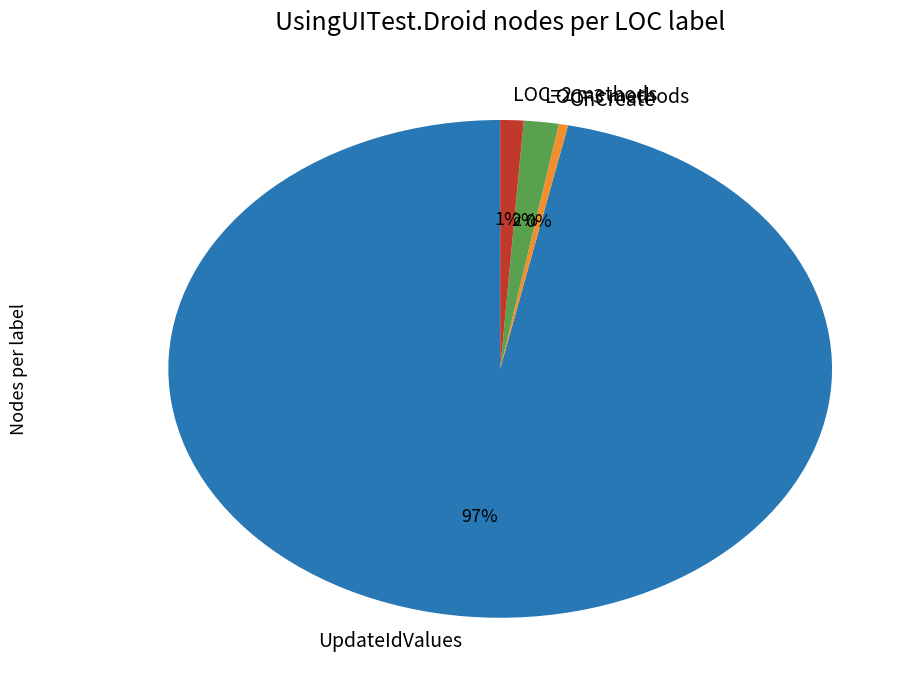

What is the largest slice in the pie chart?

UpdateIdValues